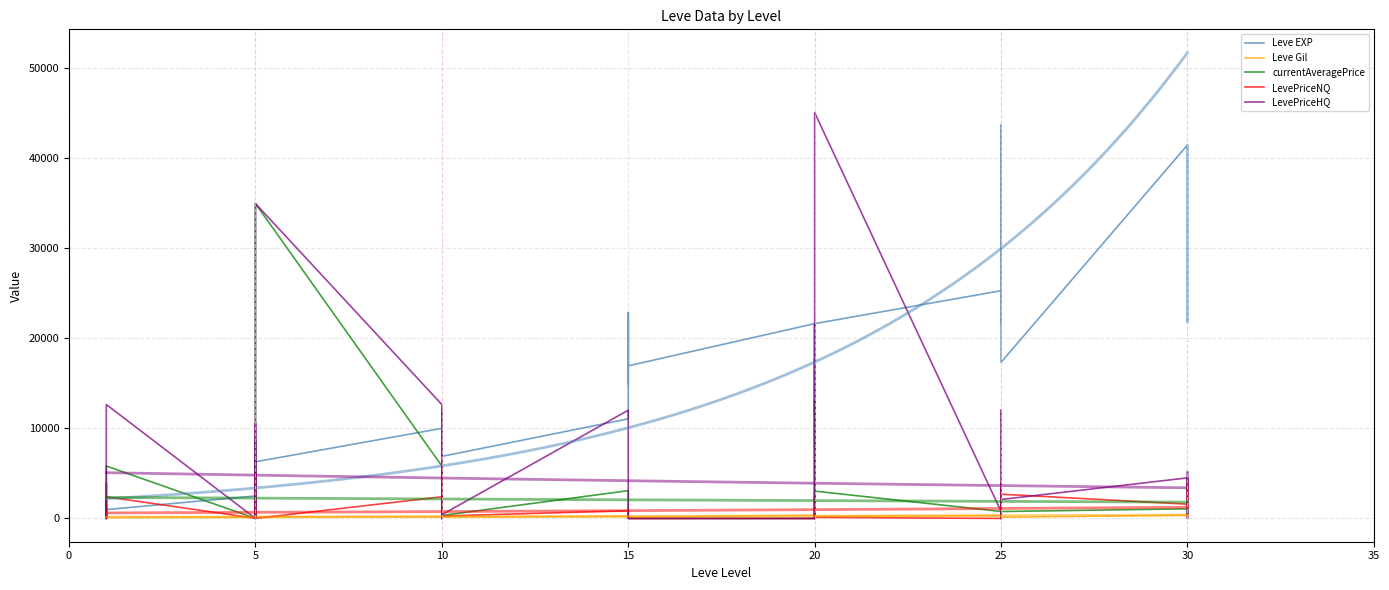

Is the value of LevePriceNQ at 20 greater than the value of currentAveragePrice at 25?

No